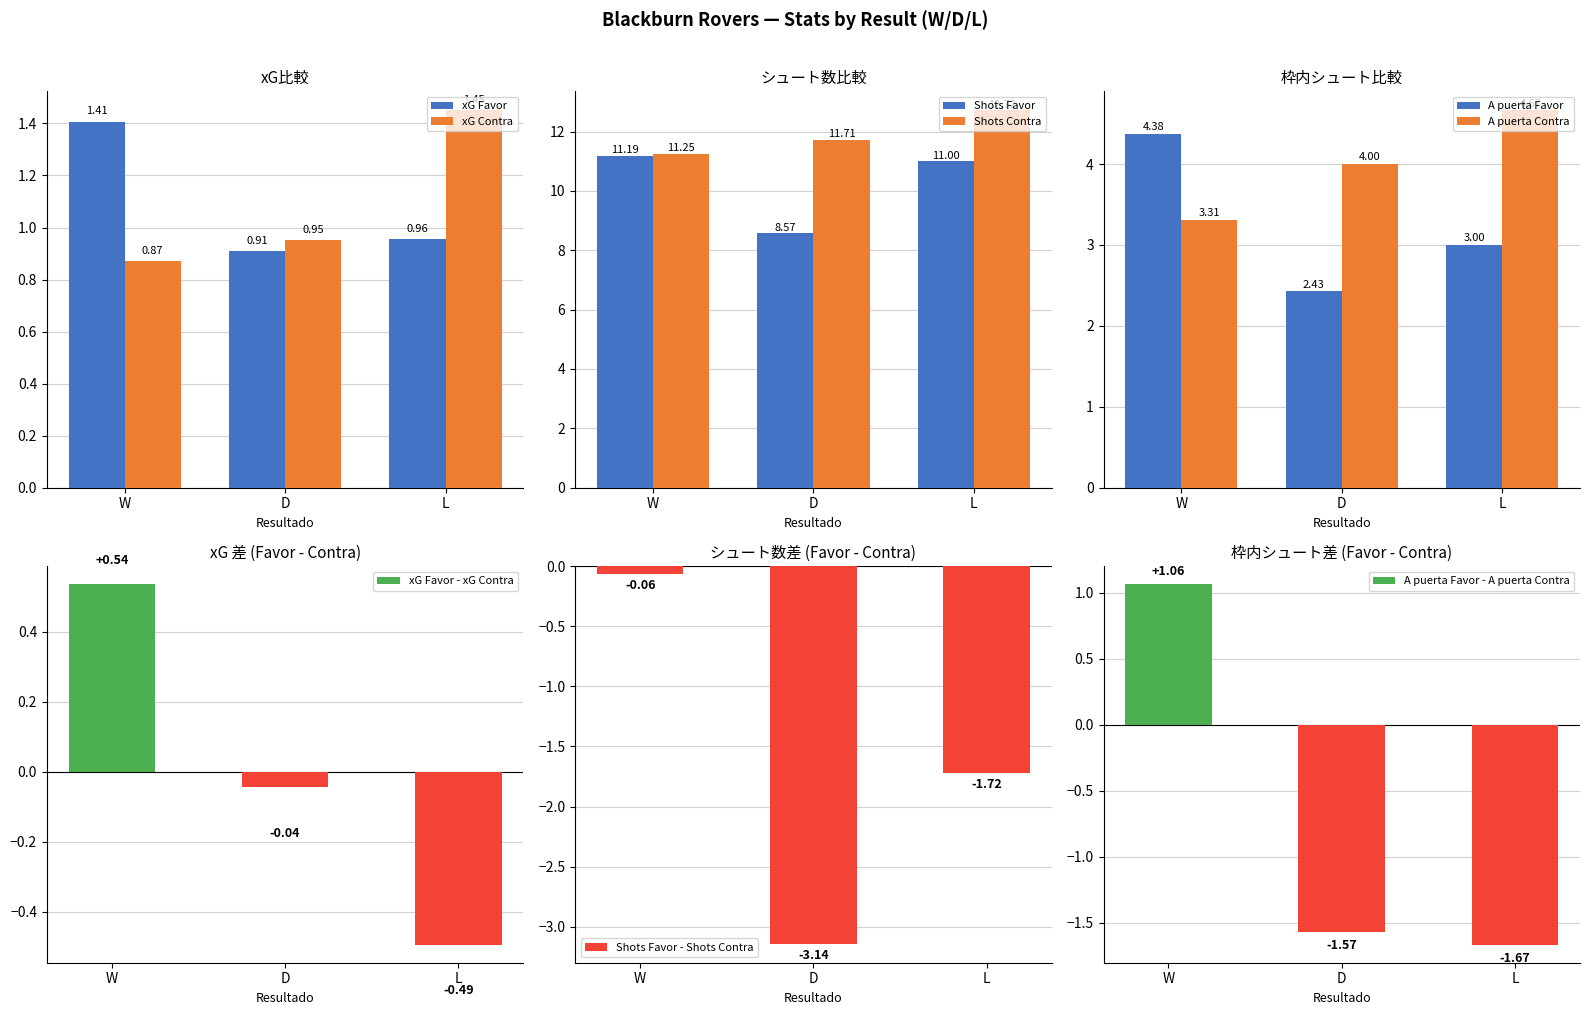

The value of xG Contra at D is 1.3. True or false?

False